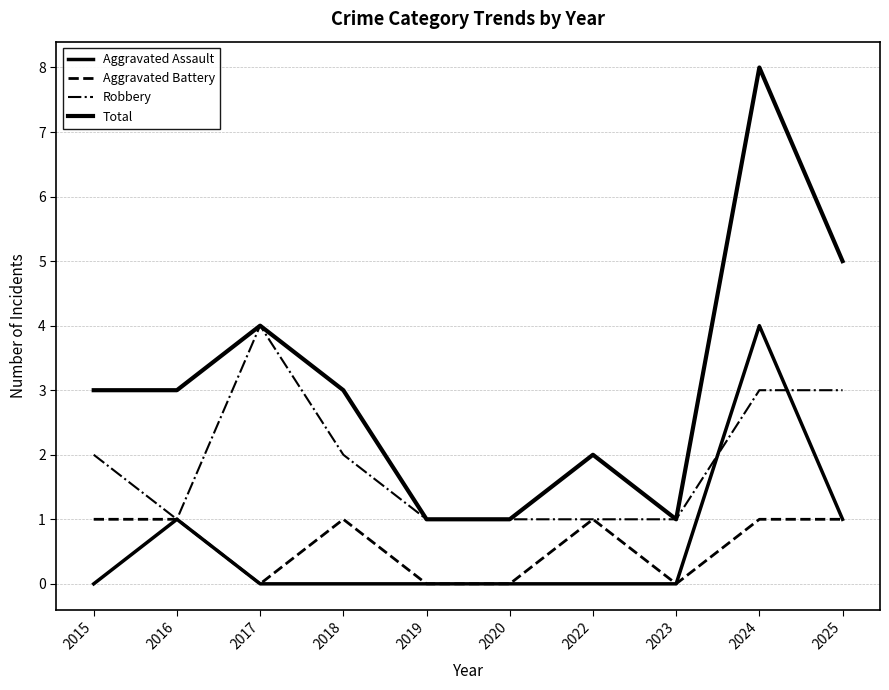

Does the chart have visible grid lines?

Yes